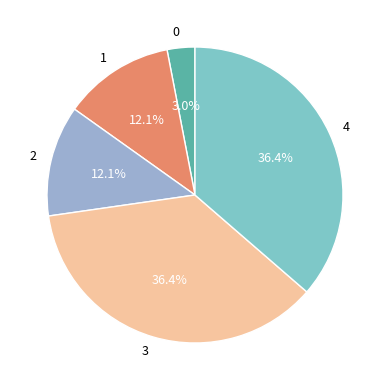

True or false: 0 accounts for 17% of the total.

False